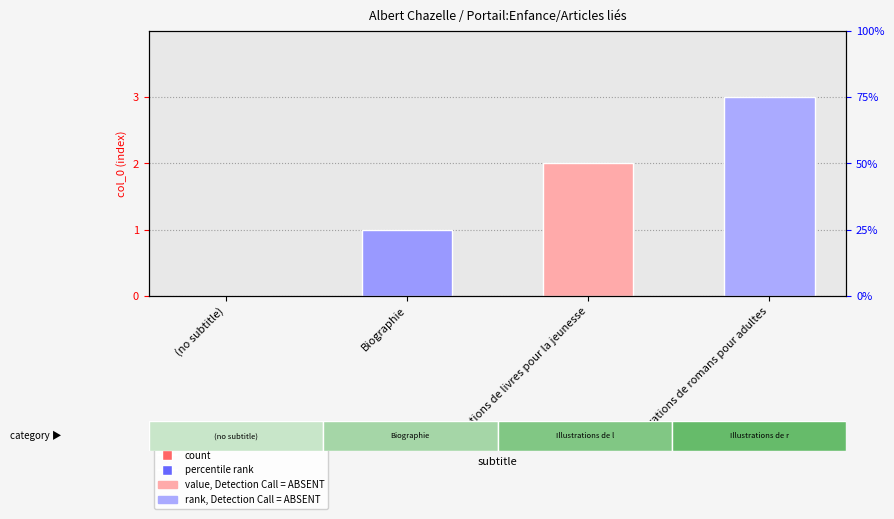

Rank the categories by value from highest to lowest.

Illustrations de romans pour adultes, Illustrations de livres pour la jeunesse, Biographie, (no subtitle)